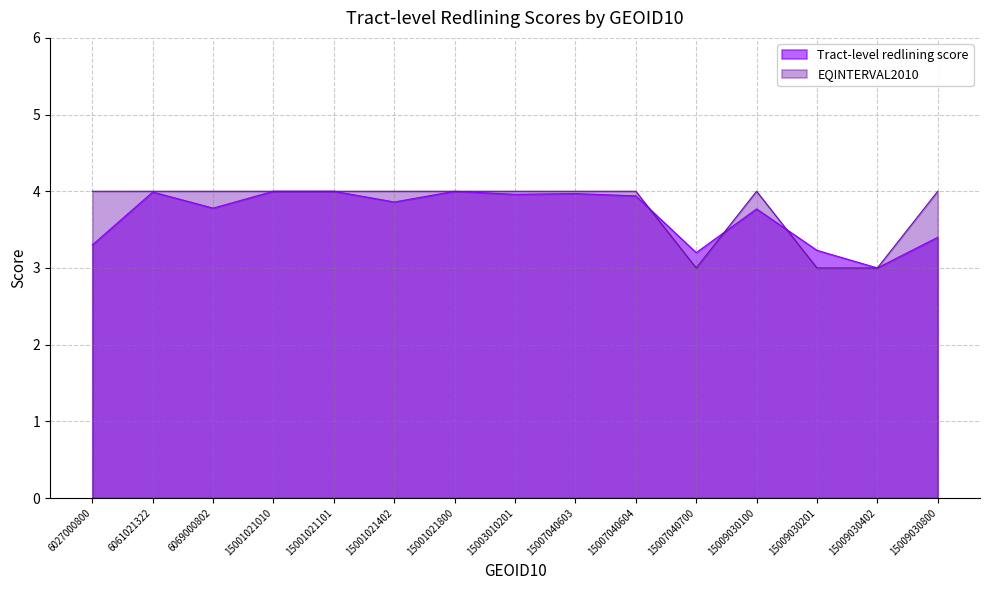

Rank the series by their average value, from lowest to highest.

Tract-level redlining score, EQINTERVAL2010